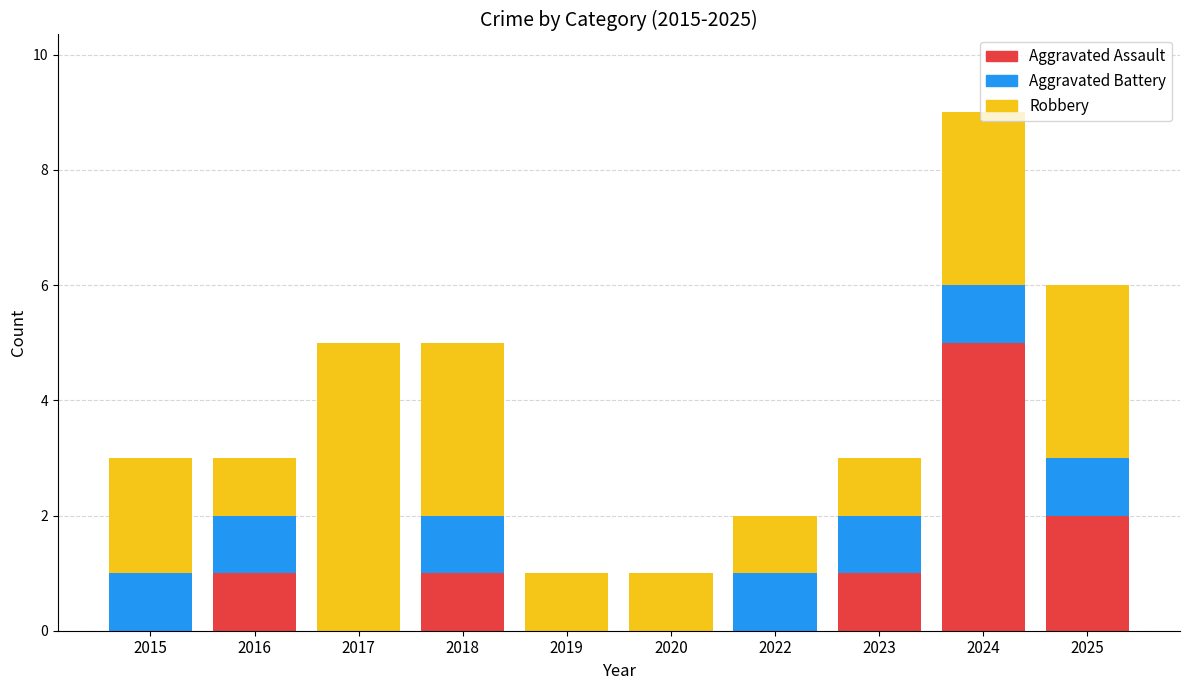

Is it true that Aggravated Assault equals 0 at 2020?

True